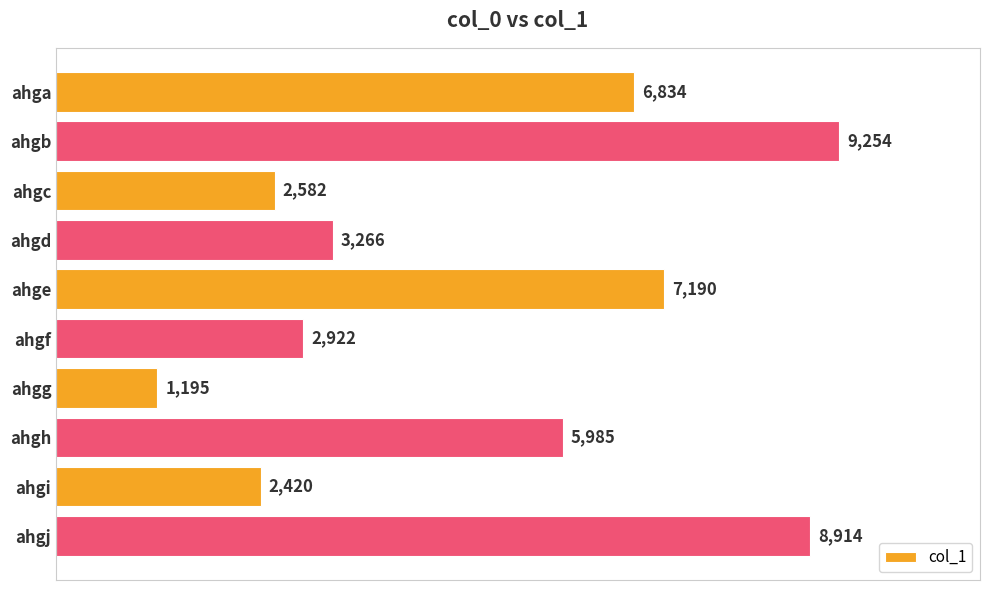

Which label corresponds to the smallest value in the chart?

ahgg